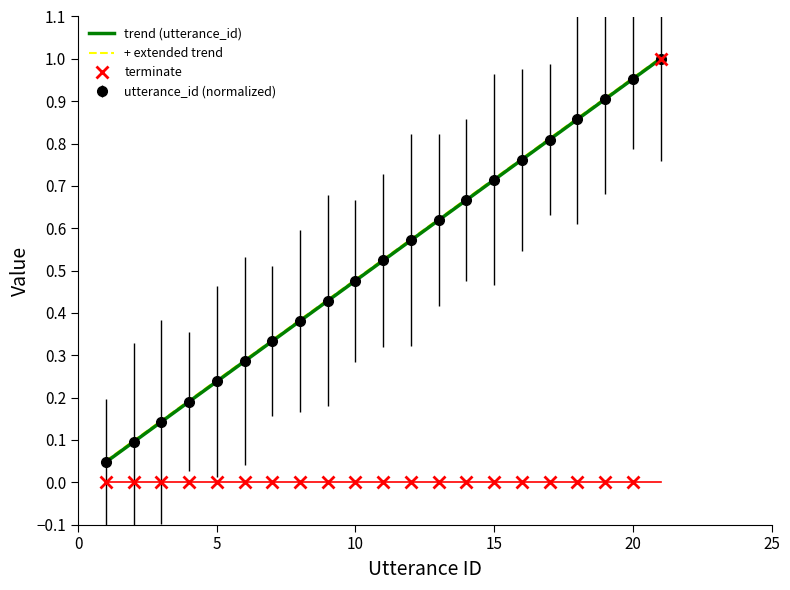

Reading right to left, extract all data points from this chart.

utterance_id: 21=1.0	20=1.0	19=0.9	18=0.9	17=0.8	16=0.8	15=0.7	14=0.7	13=0.6	12=0.6	11=0.5	10=0.5	9=0.4	8=0.4	7=0.3	6=0.3	5=0.2	4=0.2	3=0.1	2=0.1	1=0.0
terminate: 21=1.0	20=0.0	19=0.0	18=0.0	17=0.0	16=0.0	15=0.0	14=0.0	13=0.0	12=0.0	11=0.0	10=0.0	9=0.0	8=0.0	7=0.0	6=0.0	5=0.0	4=0.0	3=0.0	2=0.0	1=0.0